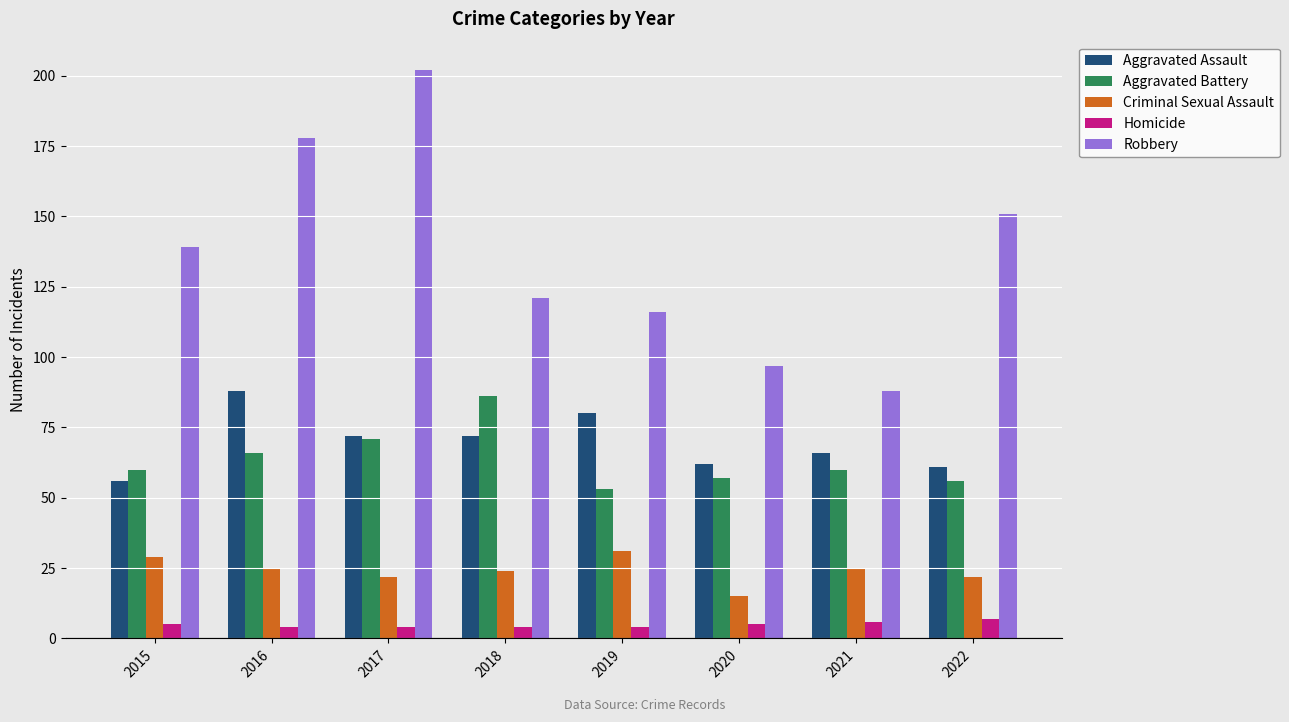

What is the approximate value of Aggravated Assault at 2015, to the nearest 5?

55